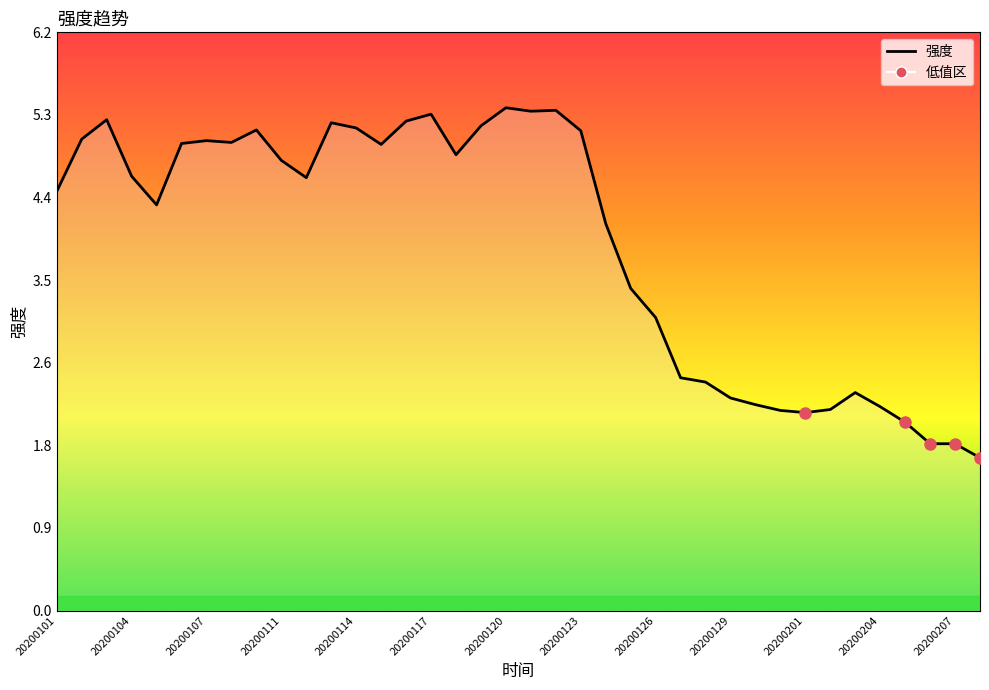

What is the difference between the maximum and minimum values?

3.7